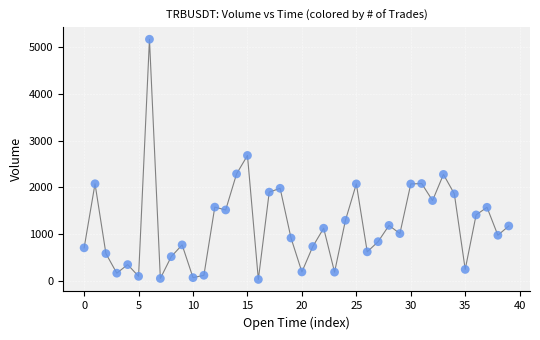

What Y value in the scatter plot is closest to 2599?

2682.8